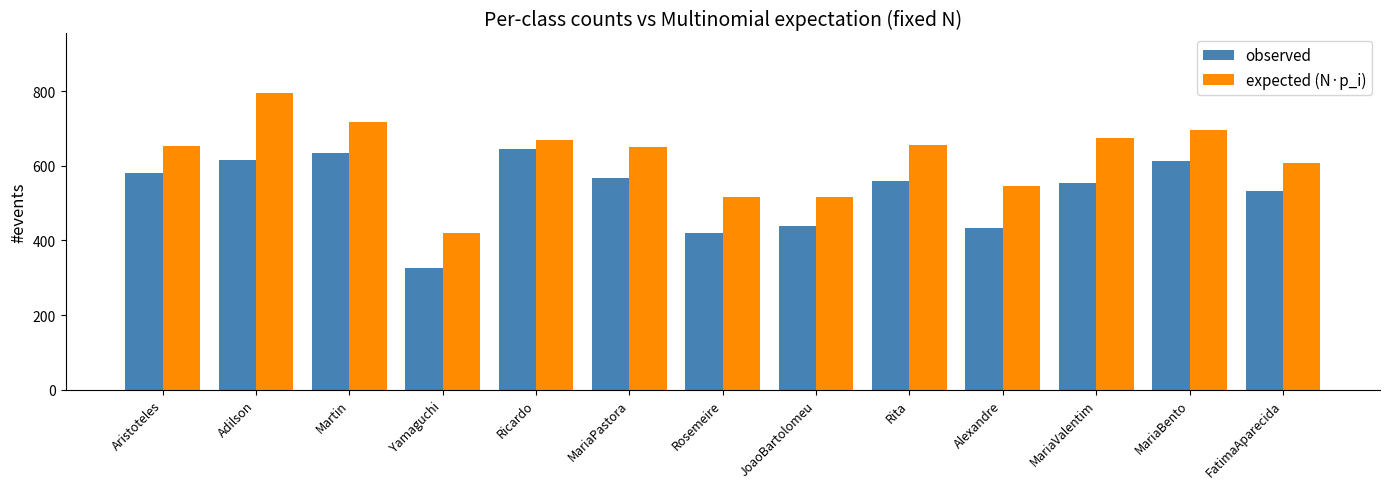

What is the total value across all series at Yamaguchi?

746